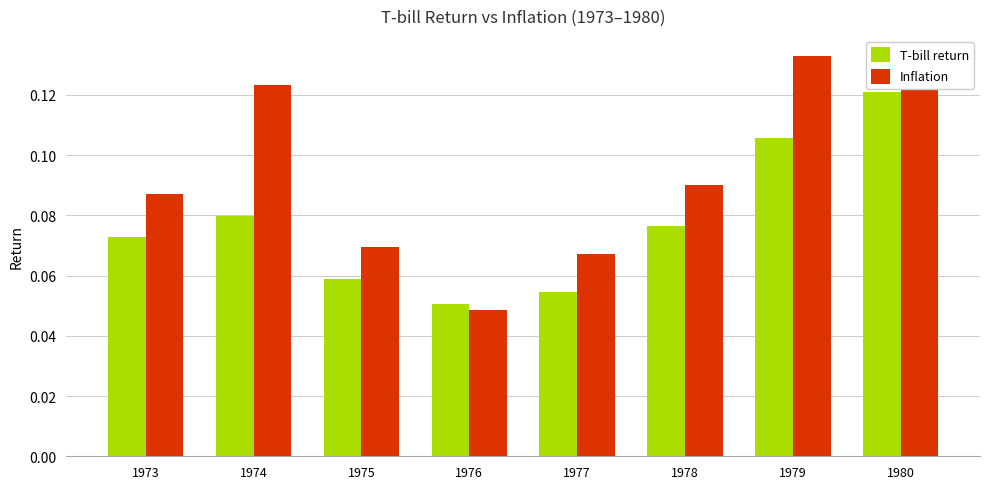

Which series has the largest range (max minus min)?

Inflation